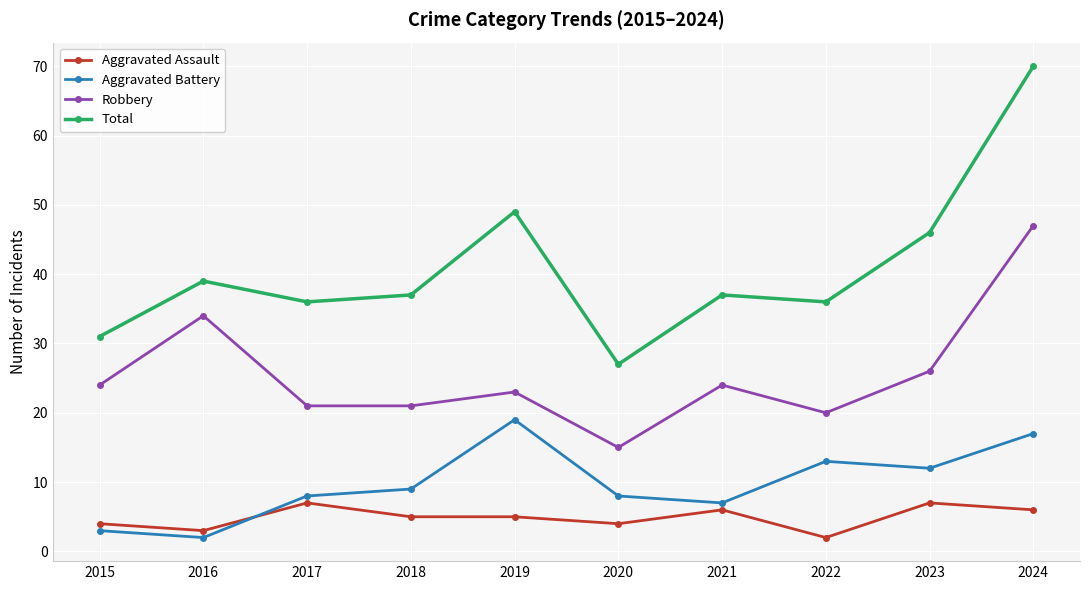

What is the difference between the highest and lowest values at 2023?

39